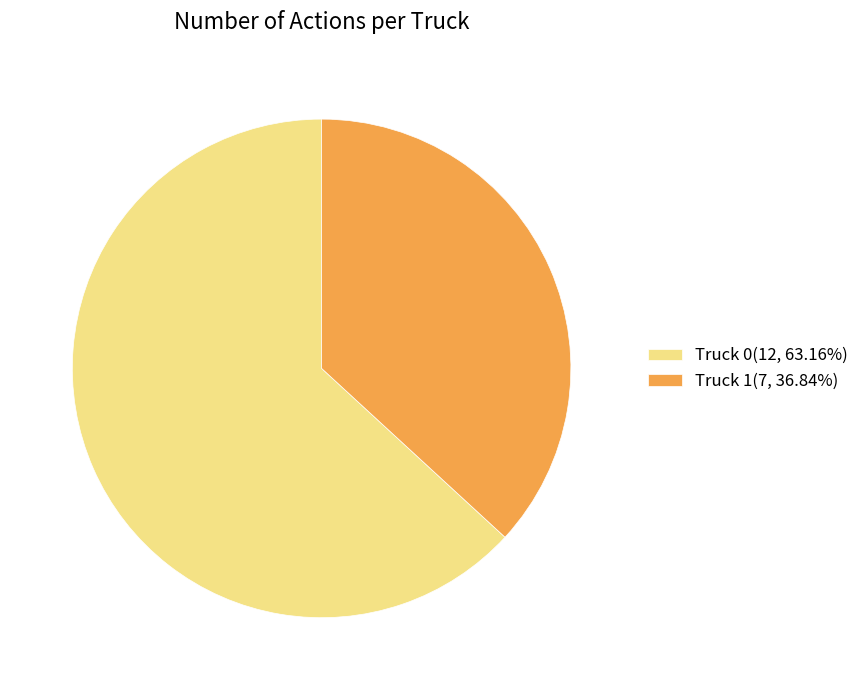

How many segments does this pie chart have?

2